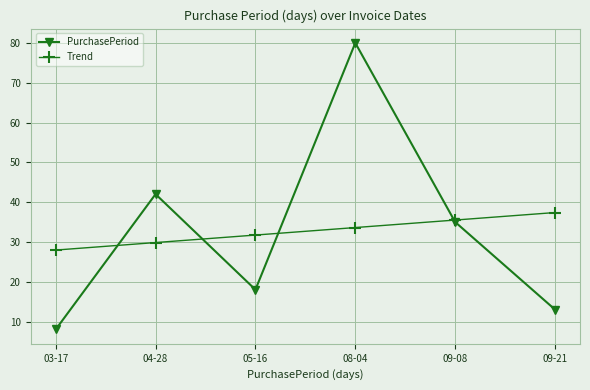

Where is the first local maximum for PurchasePeriod?

04-28